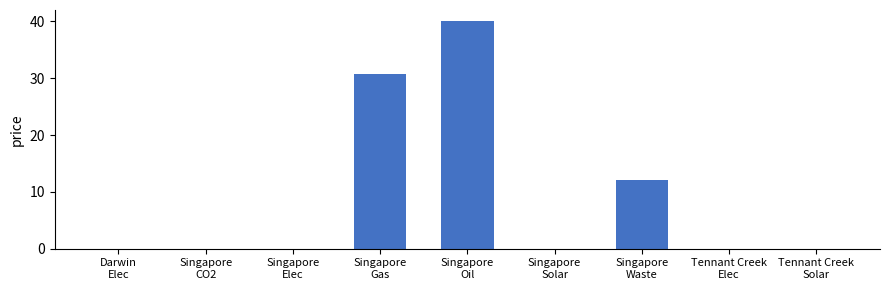

Are the bars grouped side by side (vs. stacked)?

No